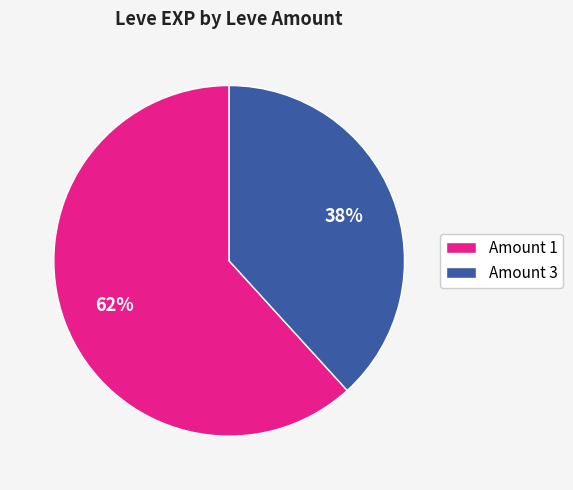

To the nearest percent, what percentage of the pie is Amount 1?

62%